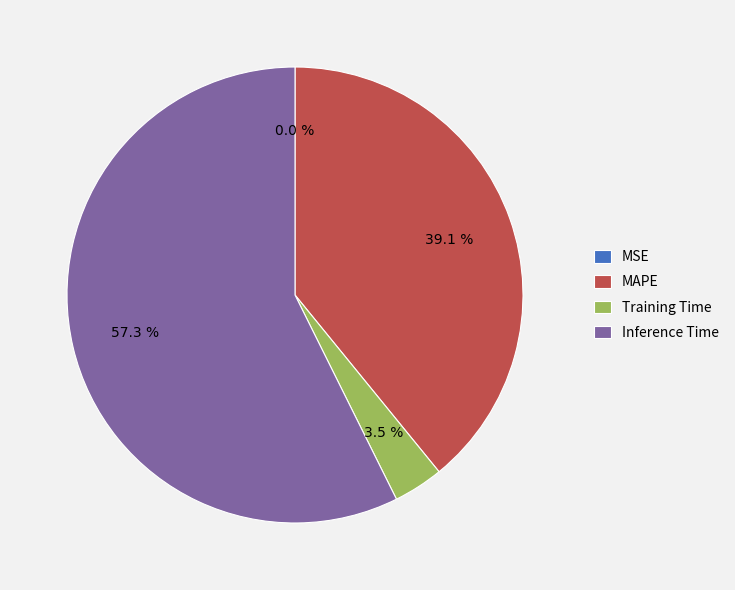

What percentage is NOT represented by Training Time?

96.5%